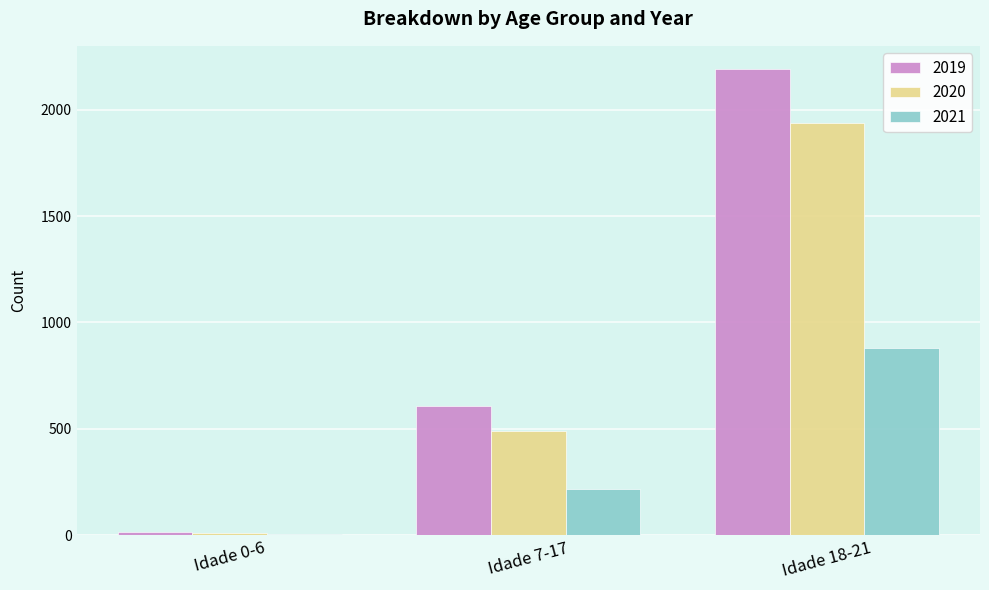

At which category does the chart reach its peak across all series?

Idade 18-21